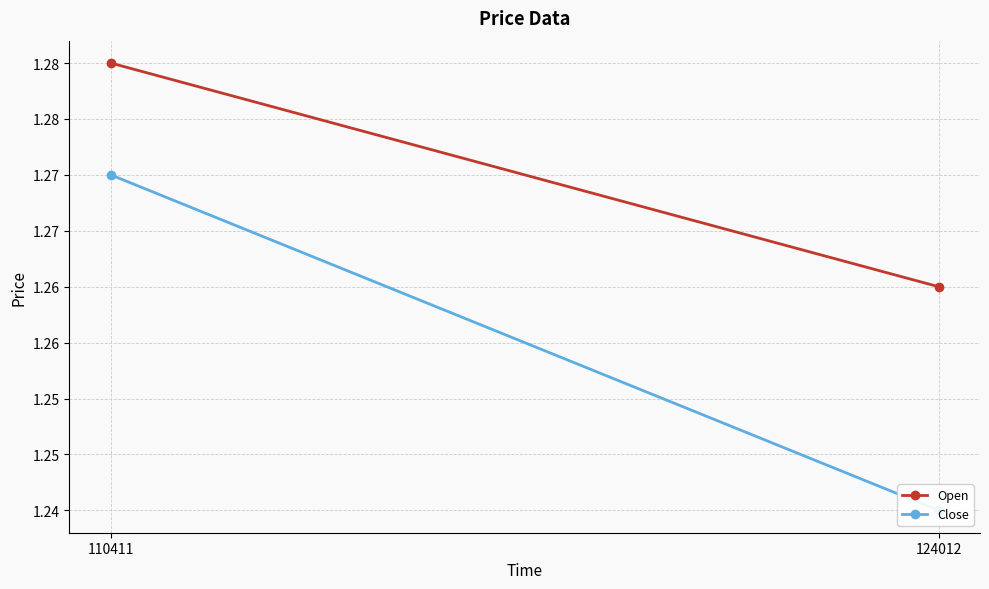

Rank the categories by Open value from highest to lowest.

110411, 124012